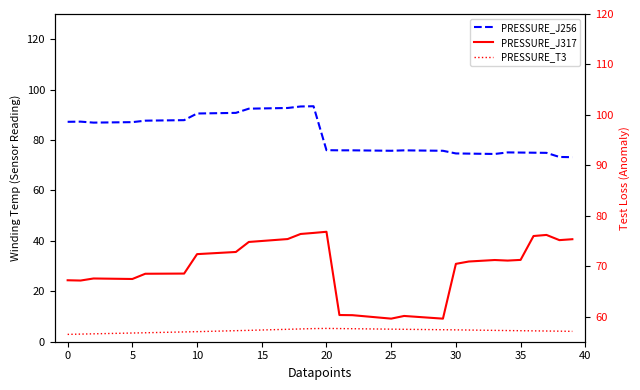

At 15, list the series in order from smallest to largest.

PRESSURE_T3, PRESSURE_J317 (Anomaly), PRESSURE_J256